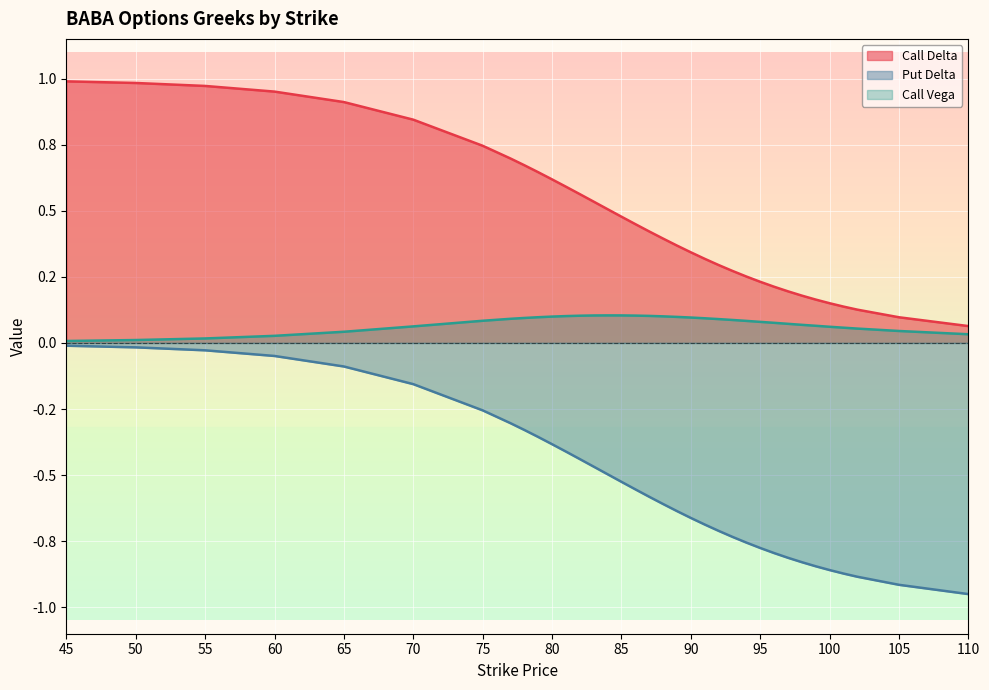

What is the minimum value shown in the chart?

-1.0